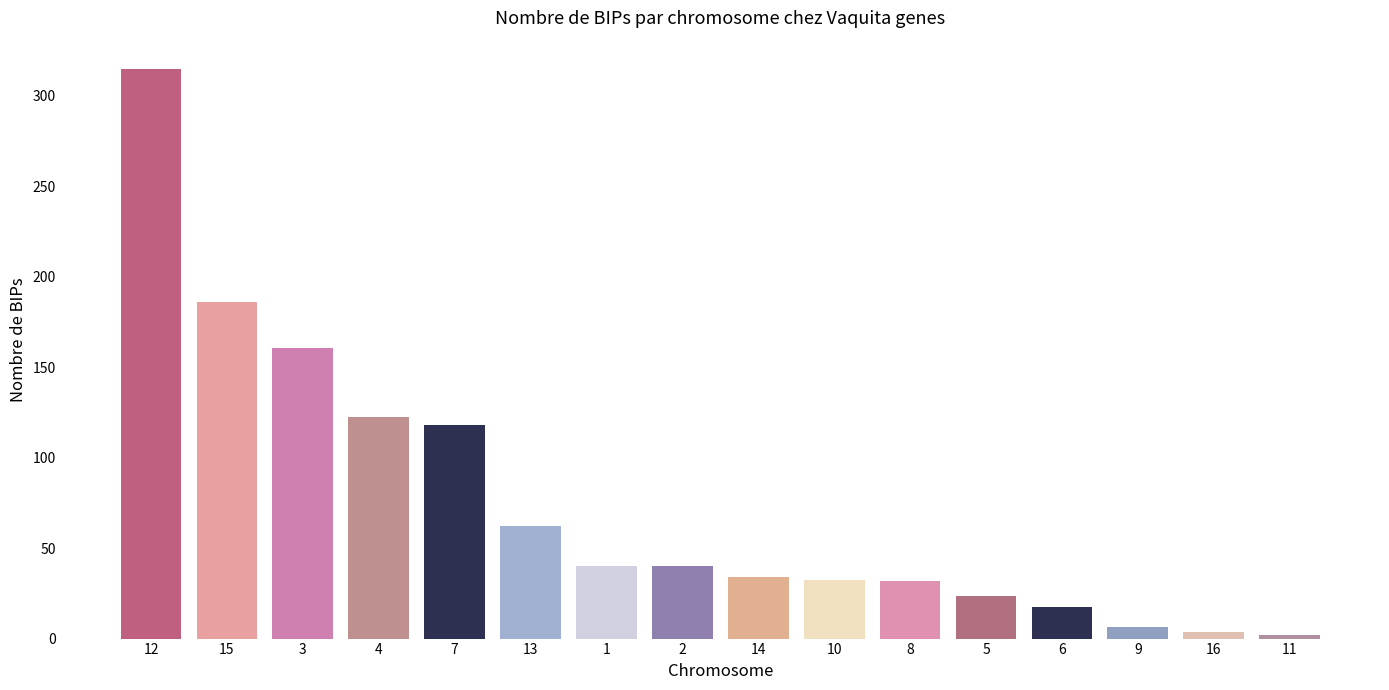

What is the ratio of the value at 2 to the value at 14?

1.2